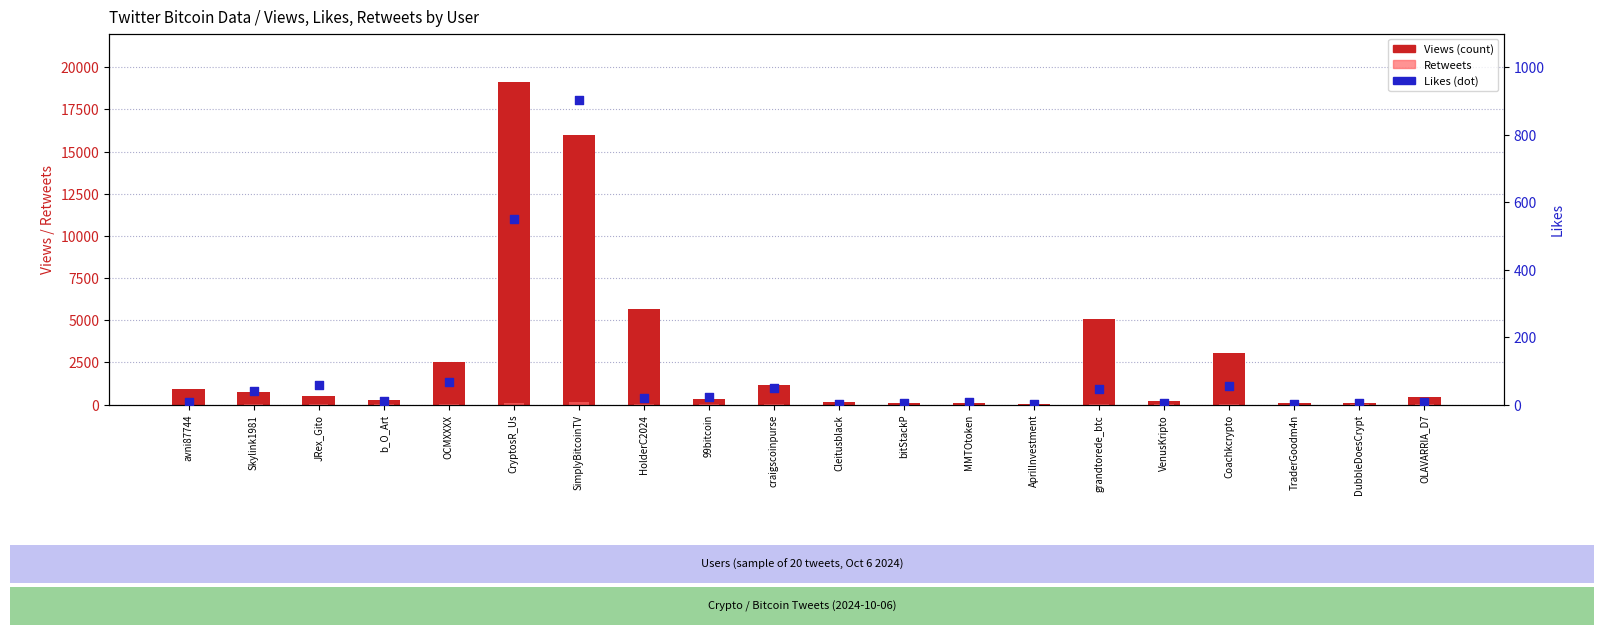

Which series has the largest total across all categories?

Views